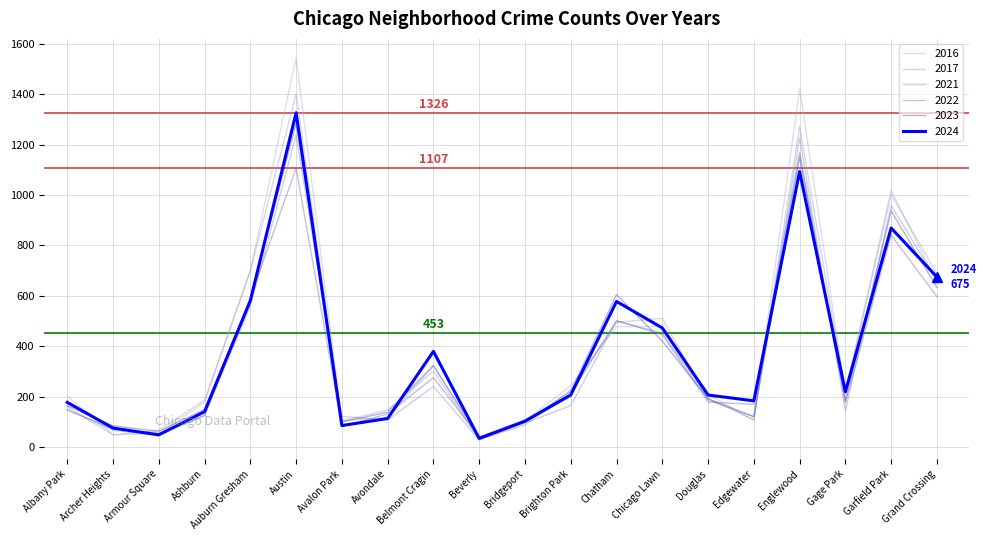

Reading right to left, what are all the values shown in this chart?

2021: 659	959	143	1227	110	192	453	500	165	96	30	241	108	122	1237	559	125	49	67	151
2022: 597	841	177	1169	170	179	446	502	211	109	41	276	132	83	1107	591	126	56	73	147
2017: 688	1002	215	1270	121	187	511	495	228	88	31	302	148	104	1400	700	186	67	49	161
2023: 633	937	183	1150	121	192	421	605	221	102	40	324	139	100	1285	586	150	63	85	165
2024: 675	869	220	1093	184	207	473	578	207	103	35	380	114	86	1326	581	141	49	76	178
2016: 653	1019	218	1421	105	211	479	478	244	105	29	322	117	107	1543	699	178	53	50	203